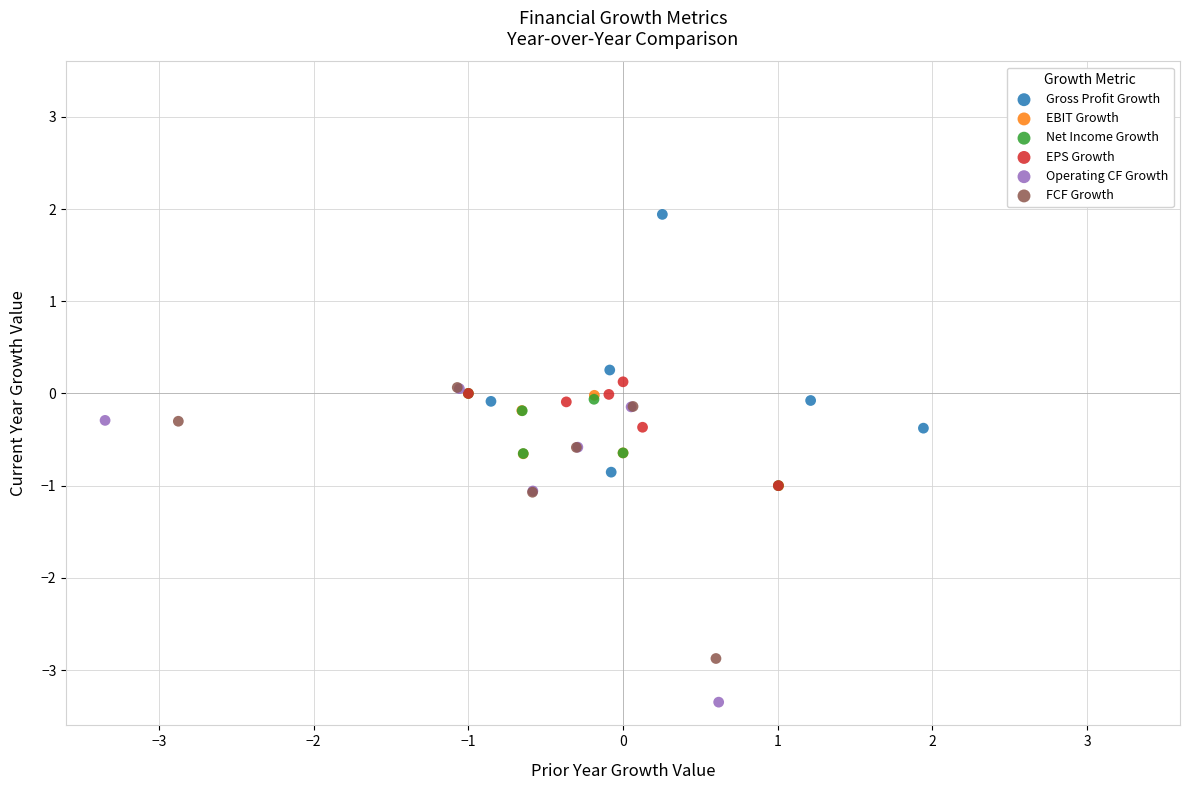

Which series reaches the minimum Y coordinate?

Operating CF Growth